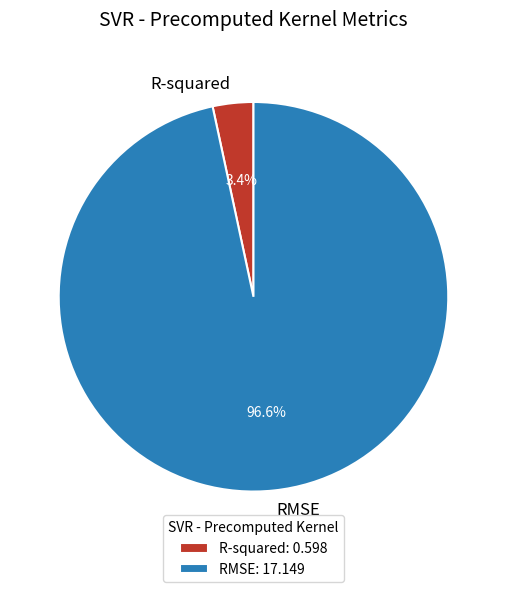

Do R-squared and RMSE together represent more than half of the pie?

Yes